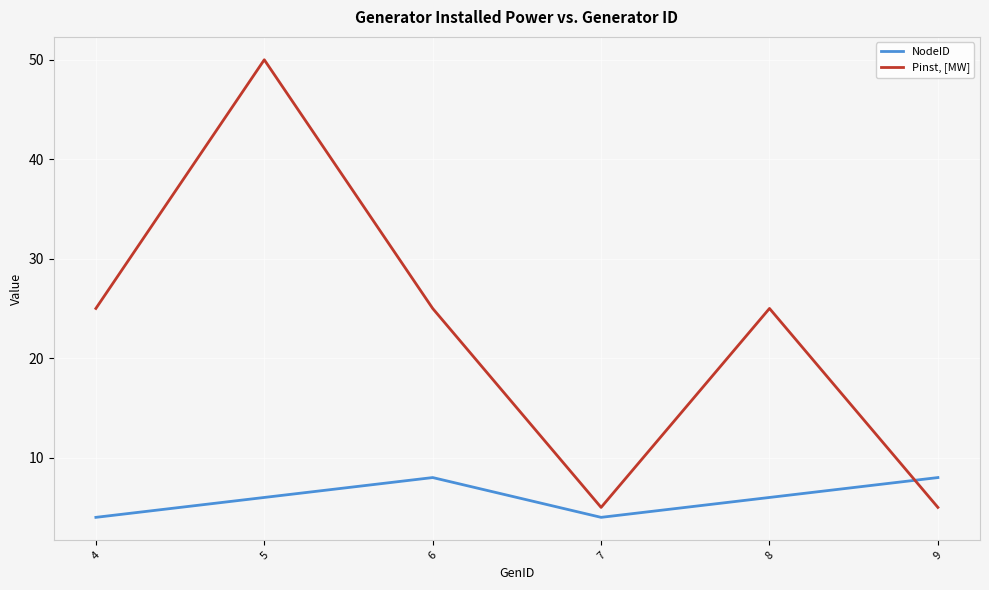

What are all the series names shown in the legend?

NodeID, Pinst, [MW]